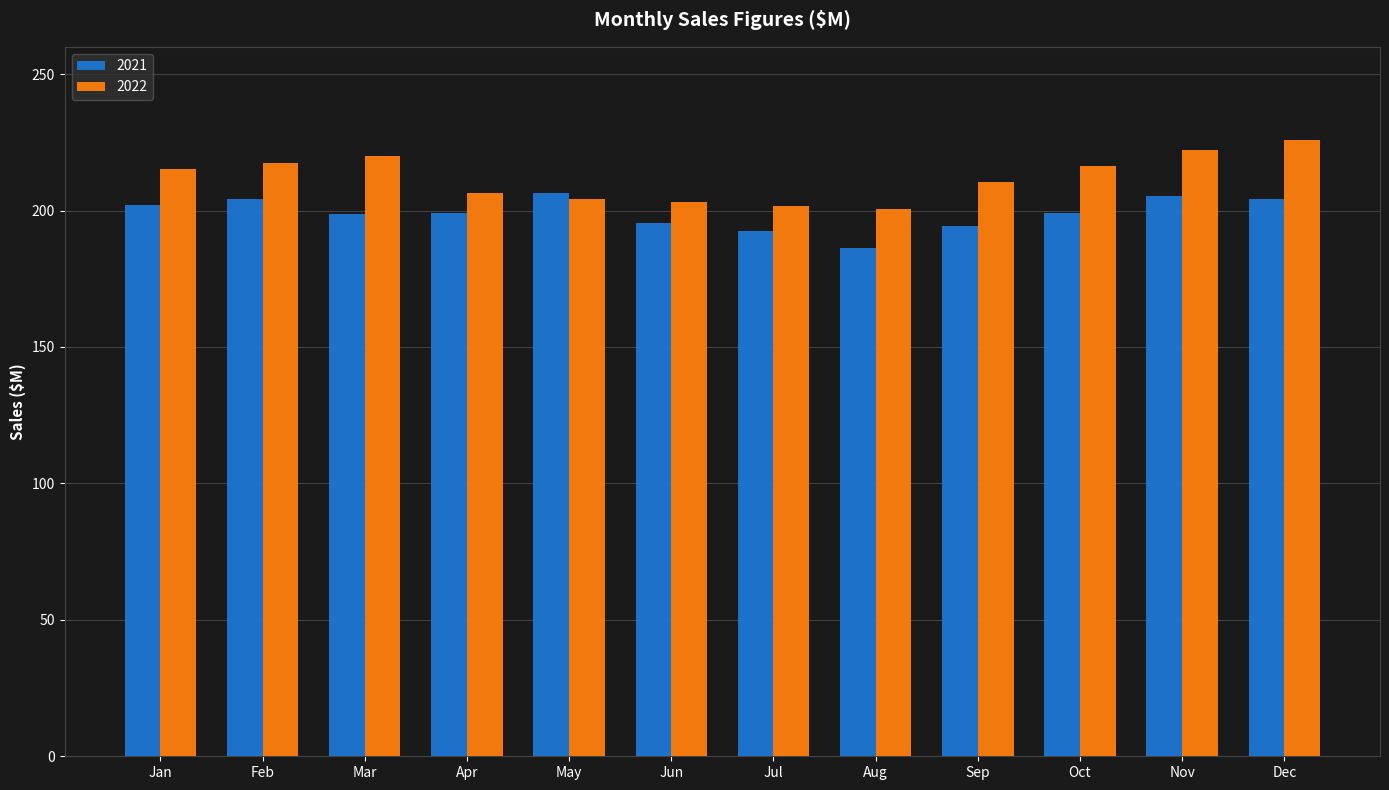

At which label does 2022 first exceed 215?

Jan